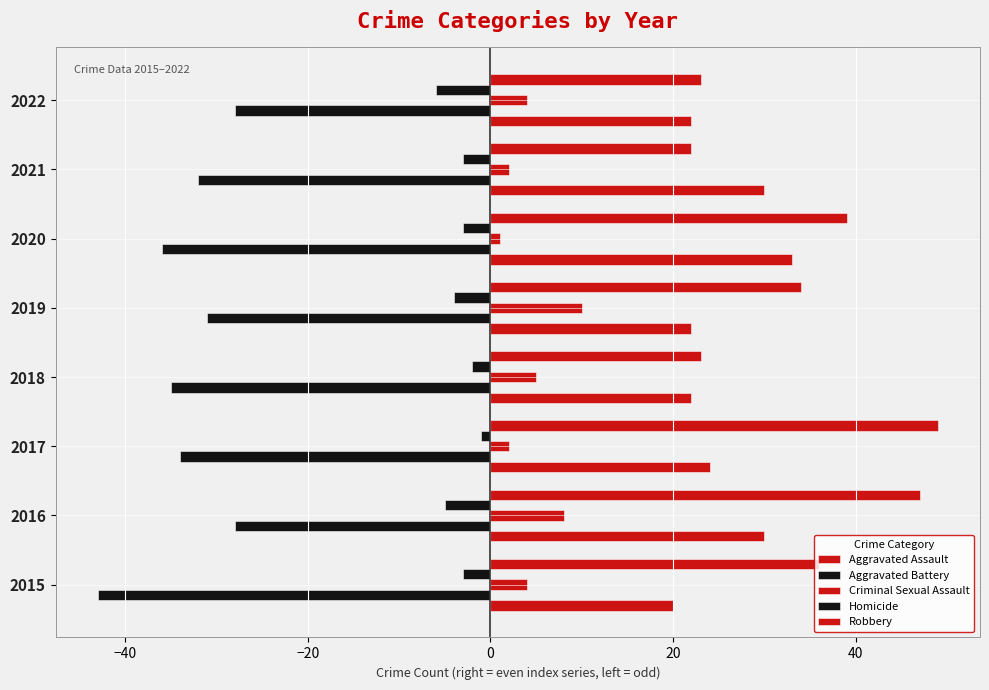

Count the number of data series in this chart.

5